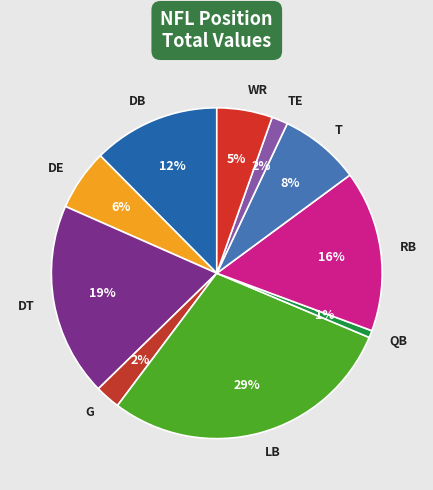

To the nearest percent, what percentage of the pie is G?

2%